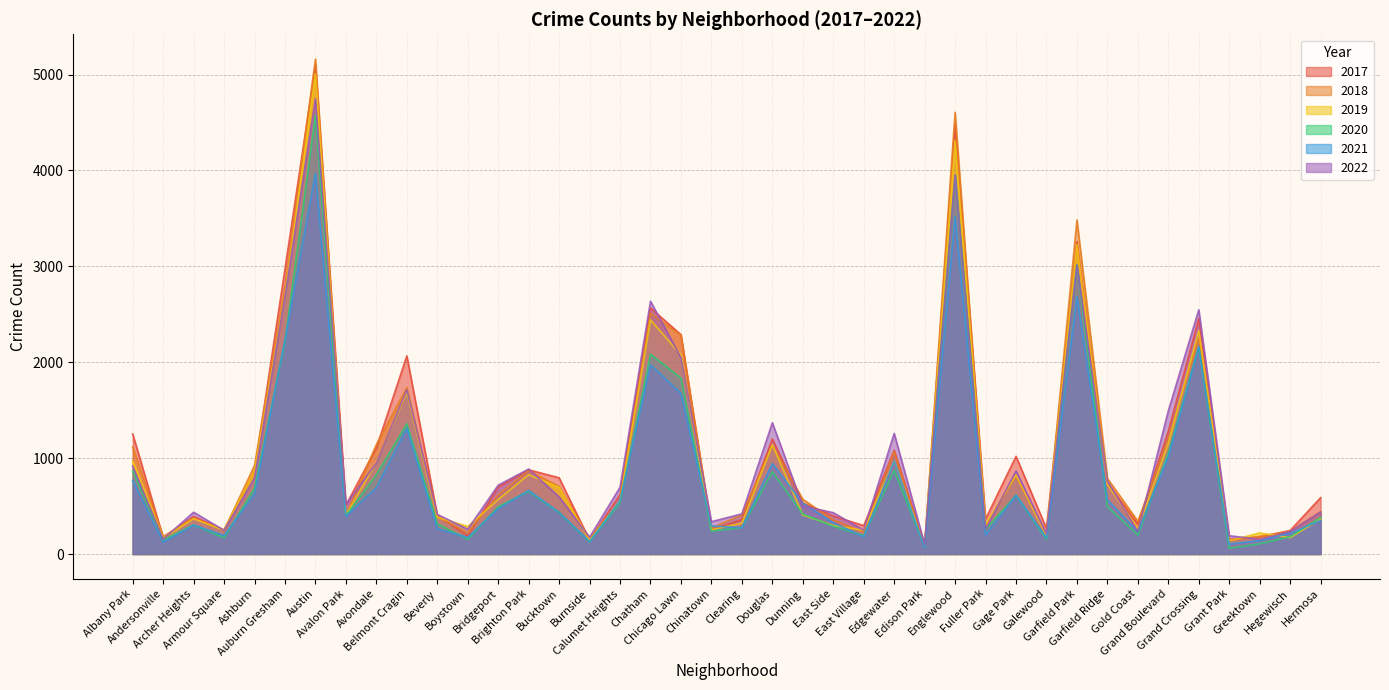

How many lines are shown in the chart?

6